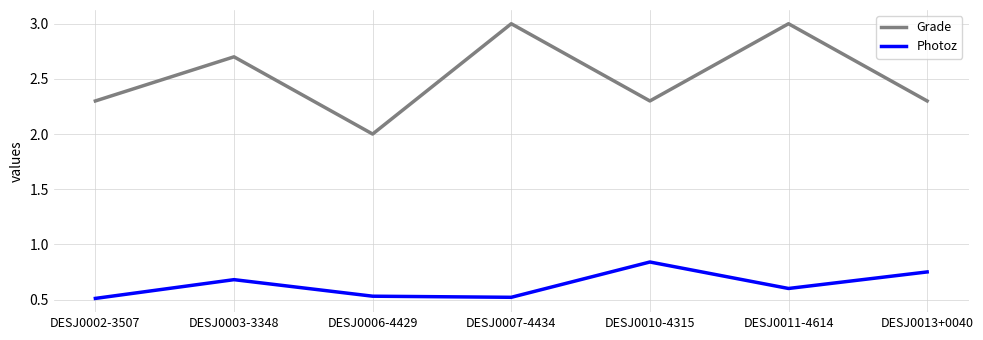

What is the maximum value for Grade?

3.0